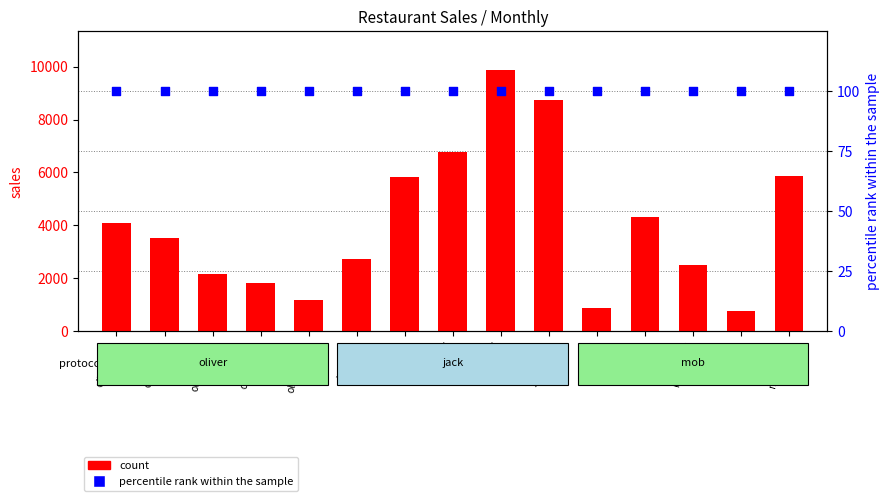

Which series contains the highest Y value?

count